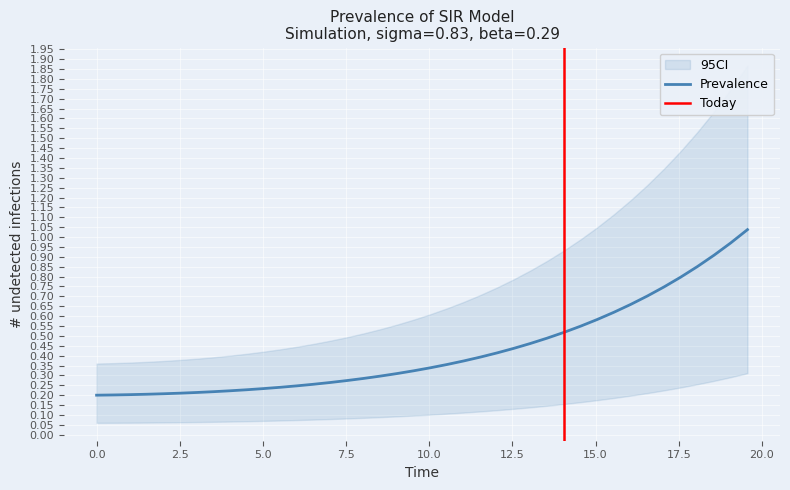

What is the maximum value shown in the chart?

1.0